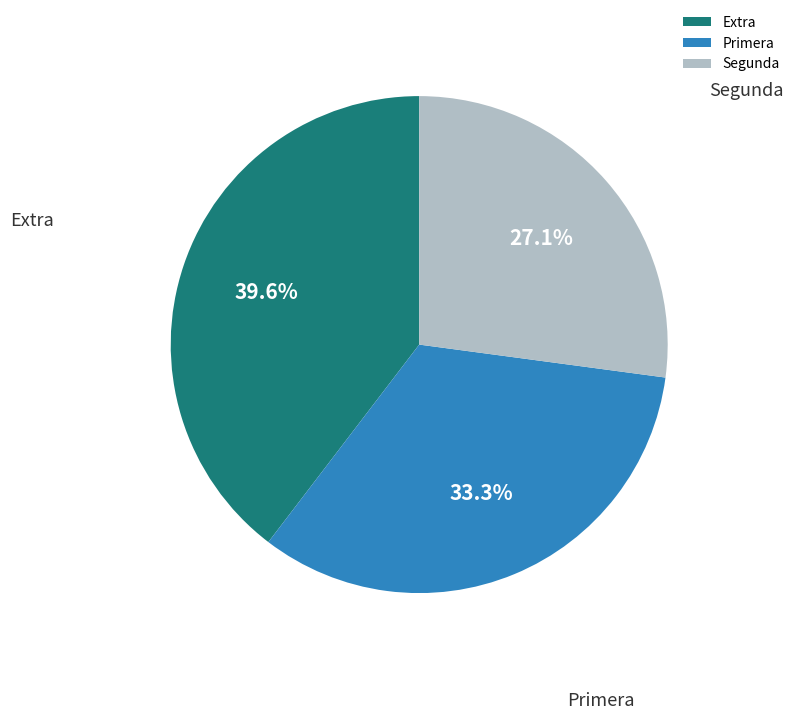

Rank the categories by value from highest to lowest.

Extra, Primera, Segunda